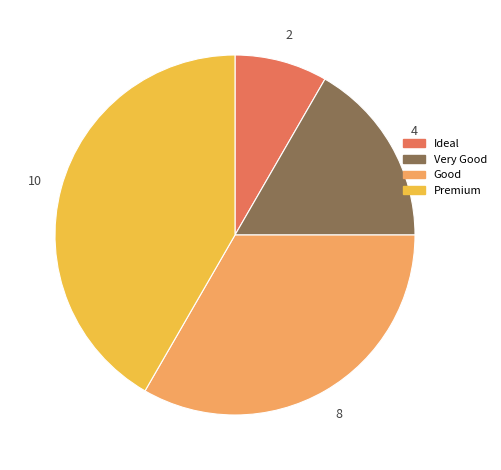

Is the sum of Good and Premium greater than half?

Yes